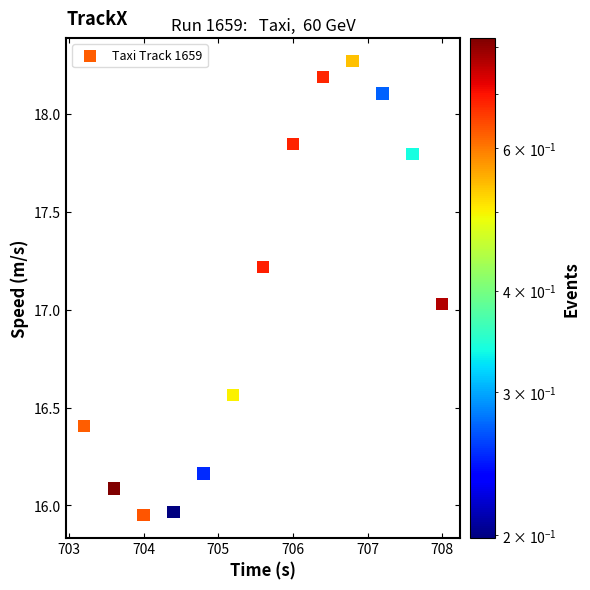

What is the range of X values (max minus min)?

4.8